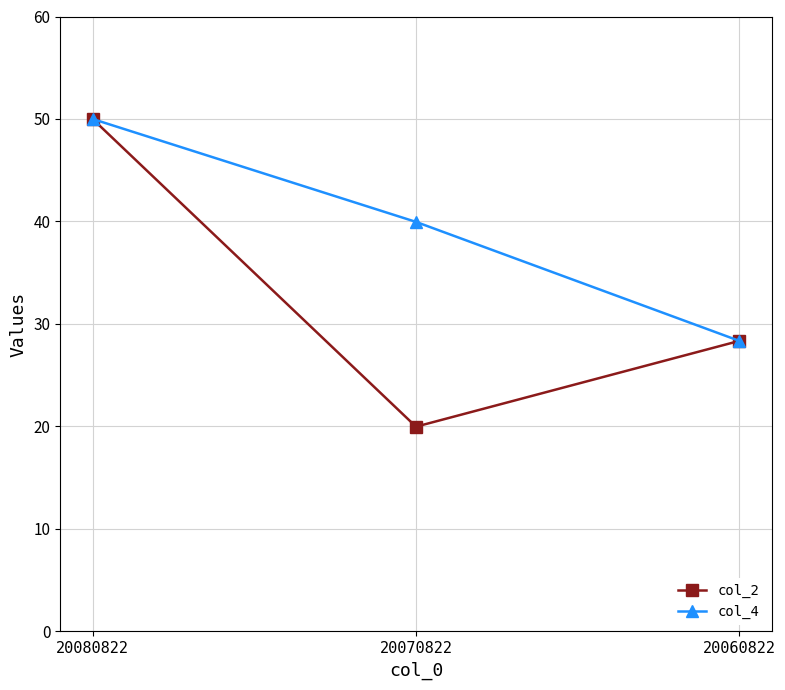

The col_2 series shows 13.7 at 20060822. True or false?

False